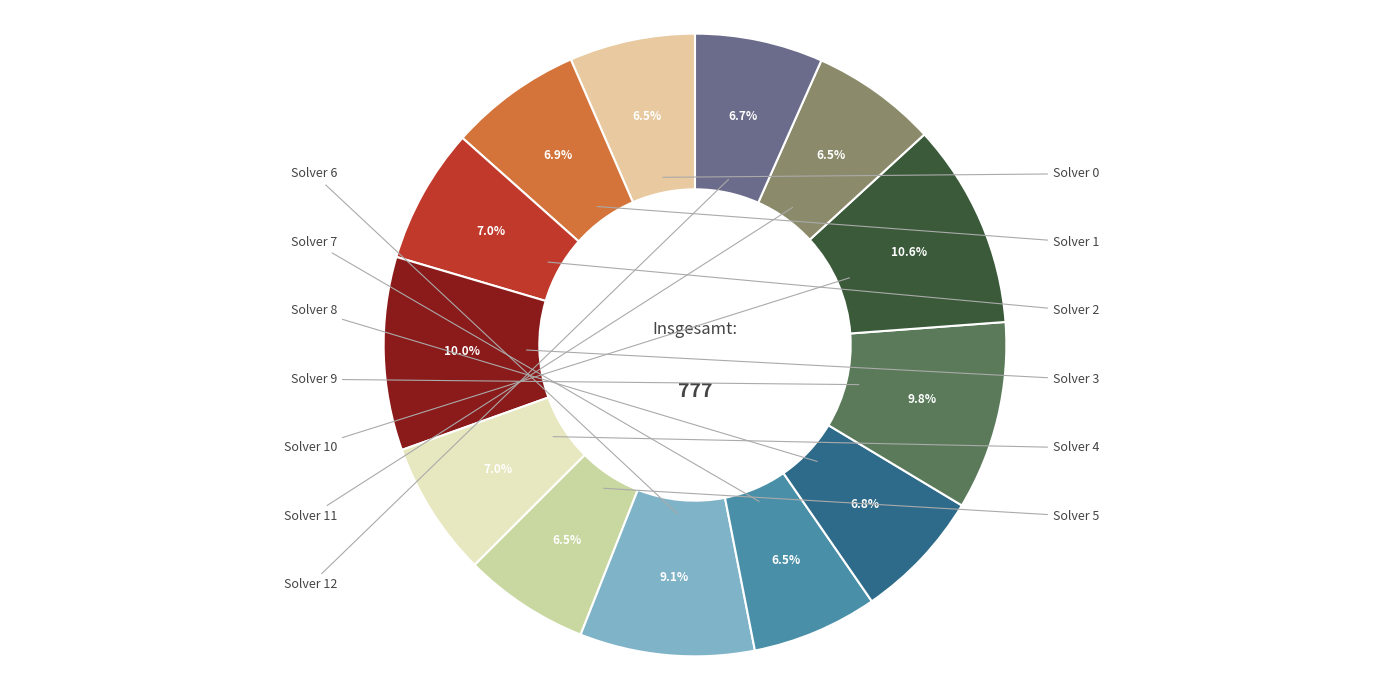

What percentage is the Solver 10 slice, to the nearest percent?

11%